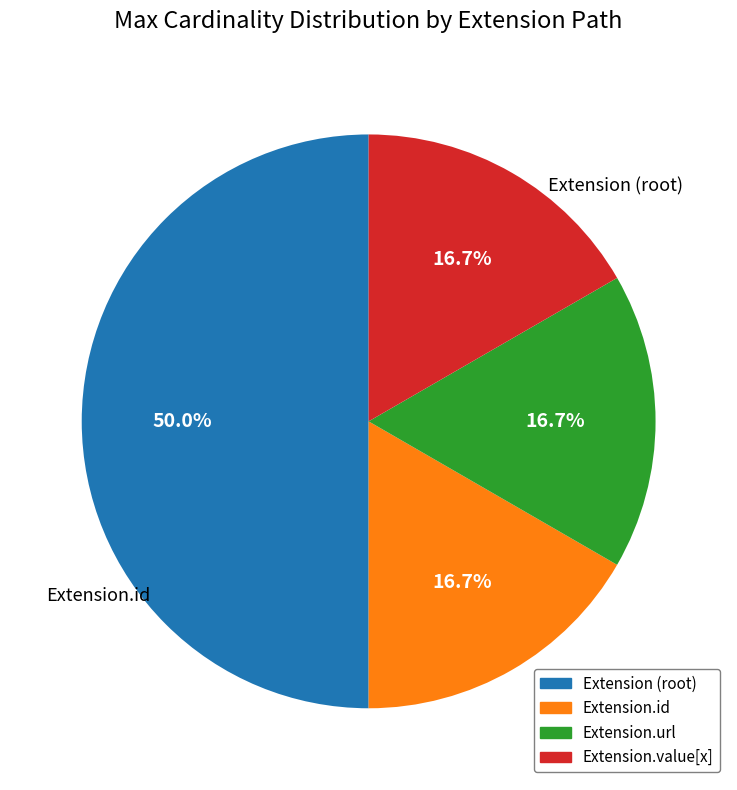

Is Extension.value[x] the majority of the pie?

No